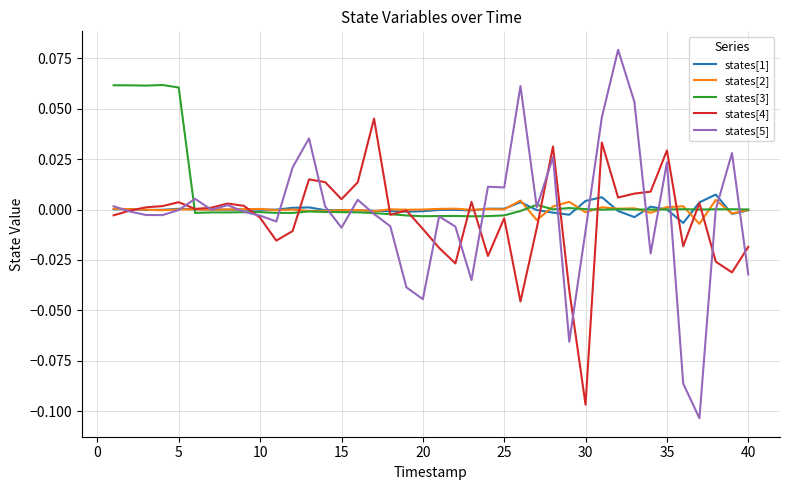

Which series has the widest spread of values?

states[5]